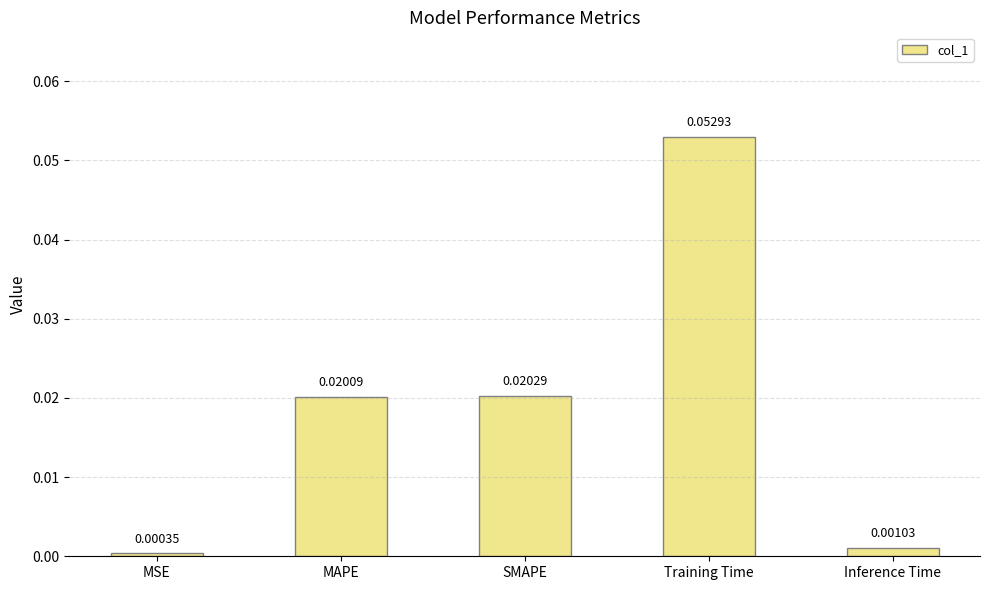

What is the label of the 2nd bar from the right?

Training Time